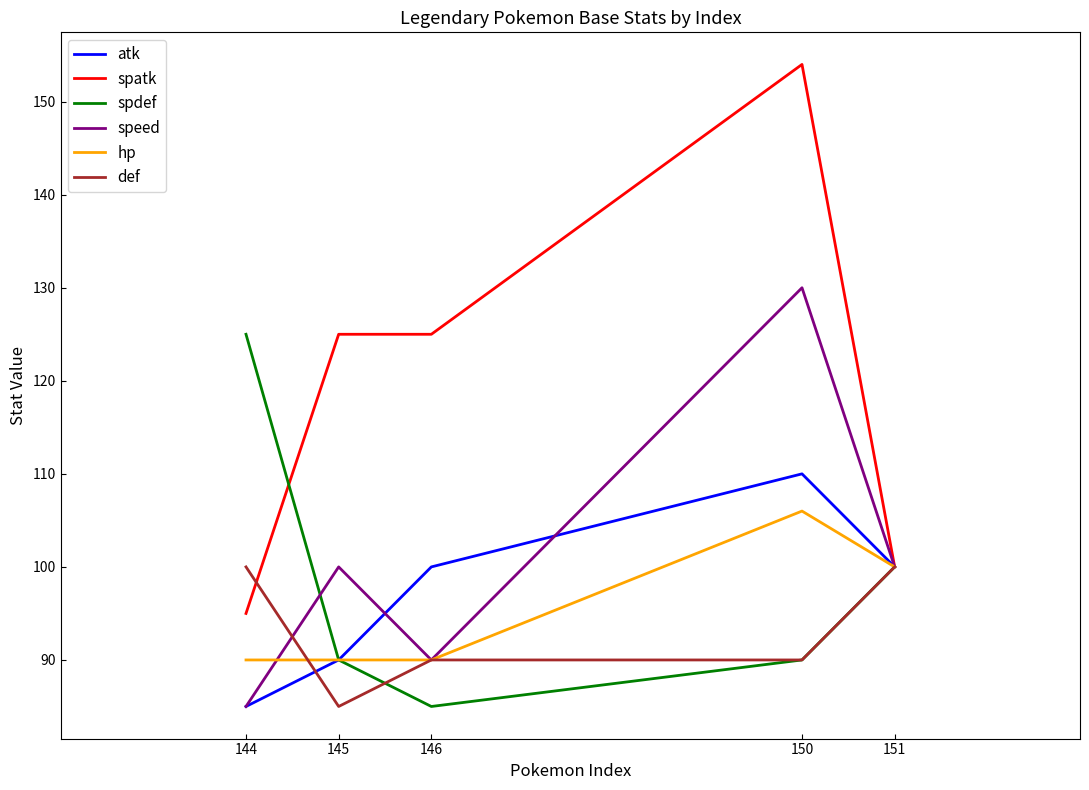

At which category is the sum across all series the highest?

150